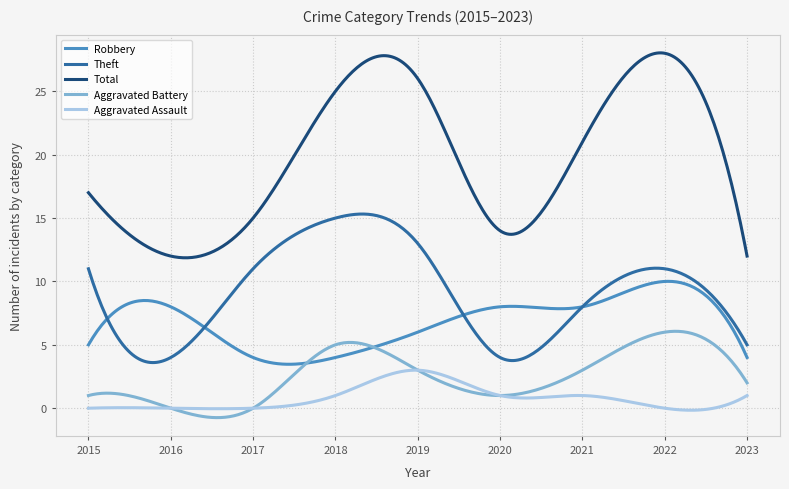

What are all the series names shown in the legend?

Robbery, Theft, Total, Aggravated Battery, Aggravated Assault